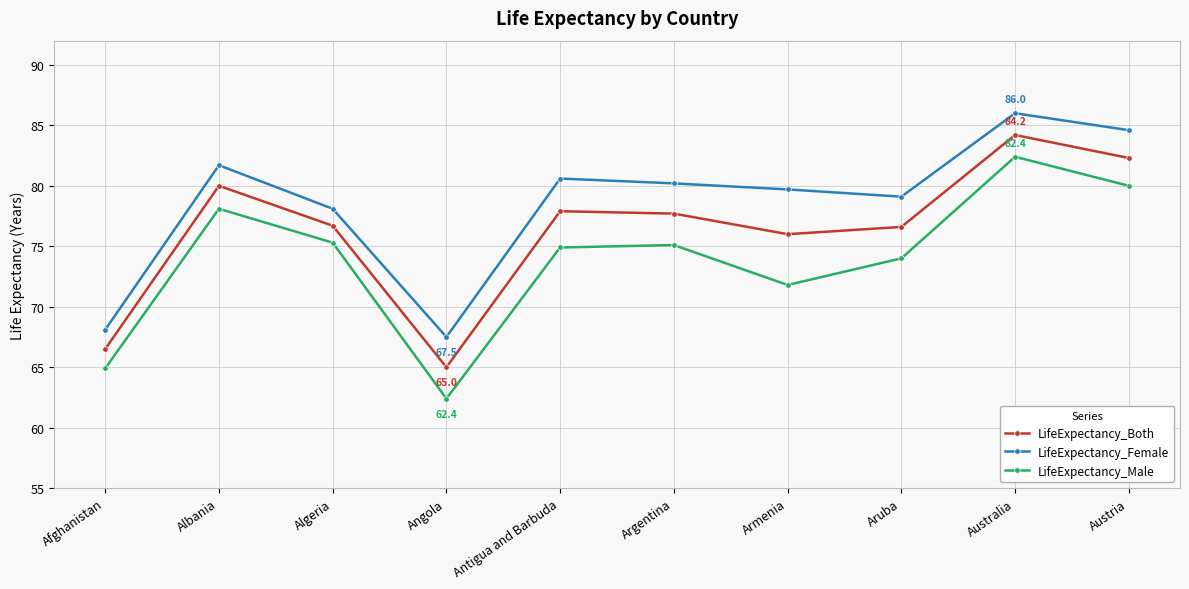

Does the chart have visible grid lines?

Yes